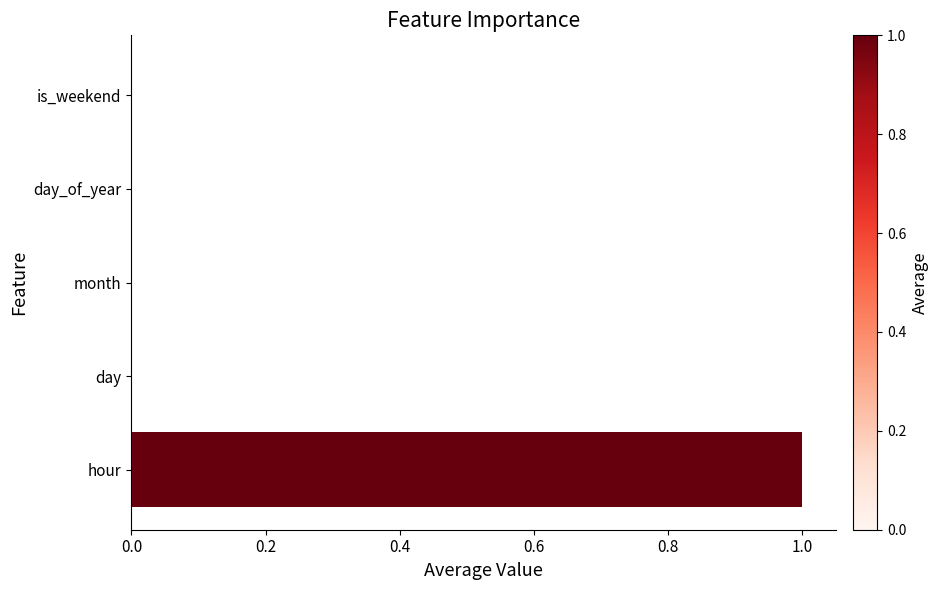

The value at month is -1. True or false?

False